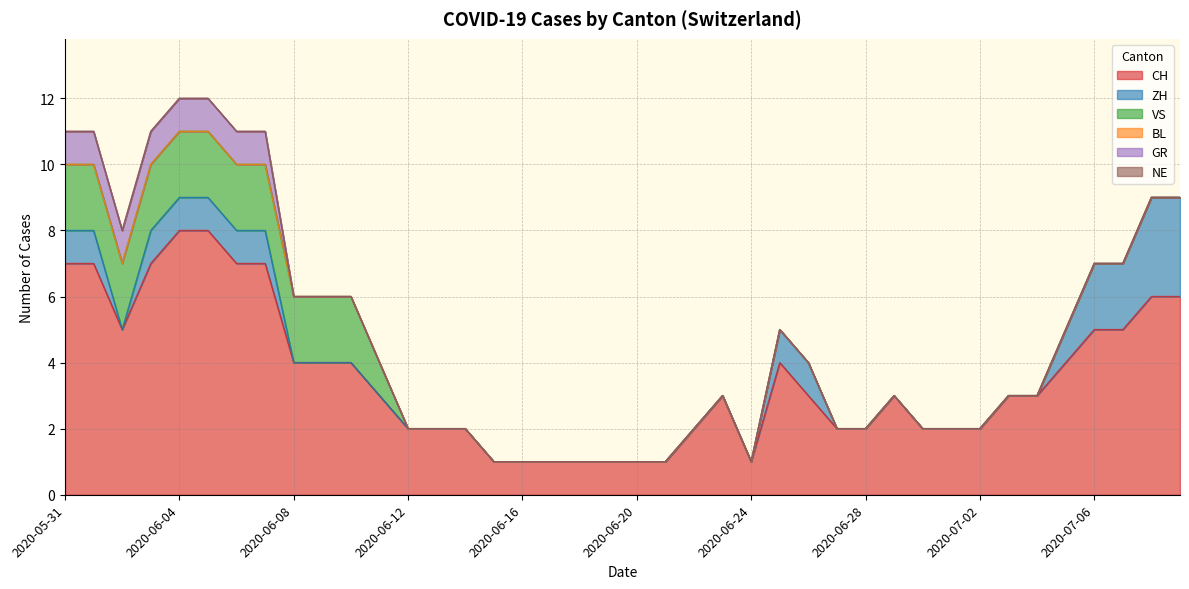

True or false: VS and NE intersect in this chart.

False